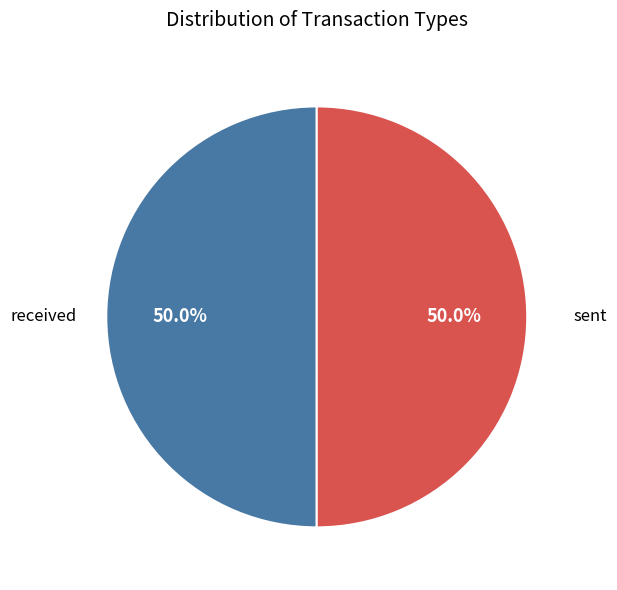

What is the ratio of the value at received to the value at sent?

1.0